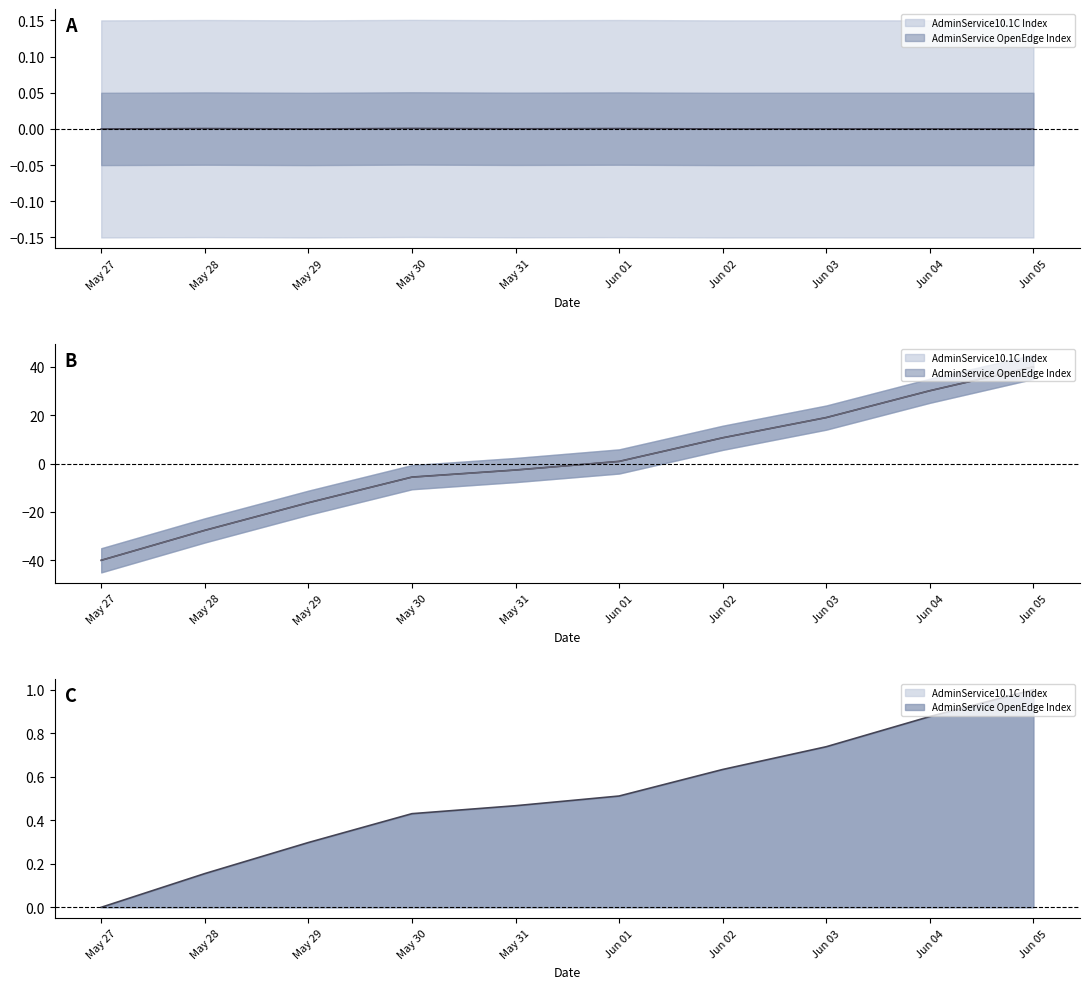

Which series has the largest total across all categories?

AdminService OpenEdge Index